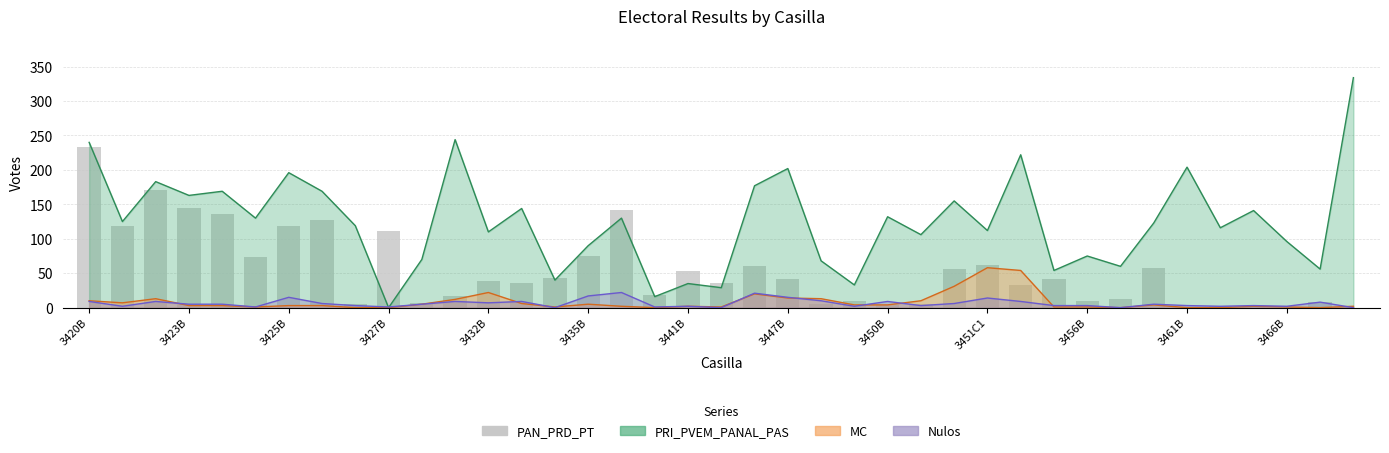

At which label does the data first exceed 38?

3420B